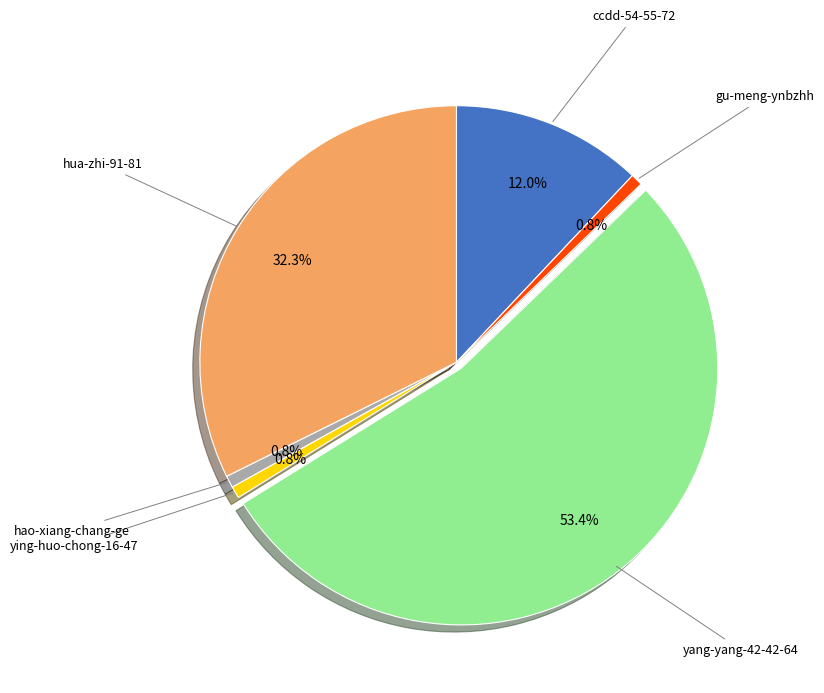

Does any single category account for the majority?

Yes